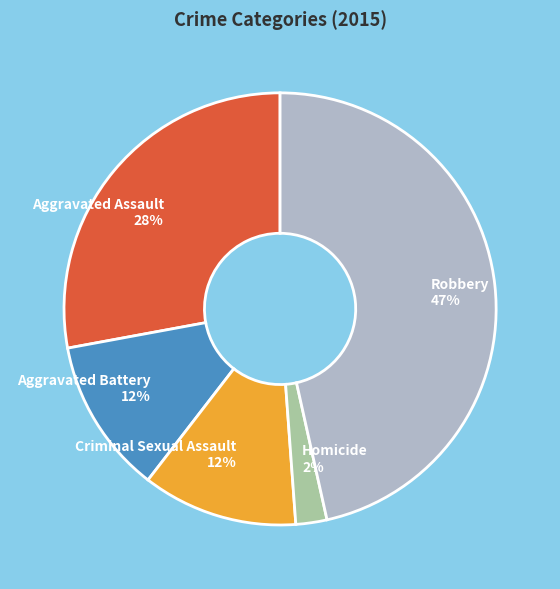

Count the number of slices in the pie.

5